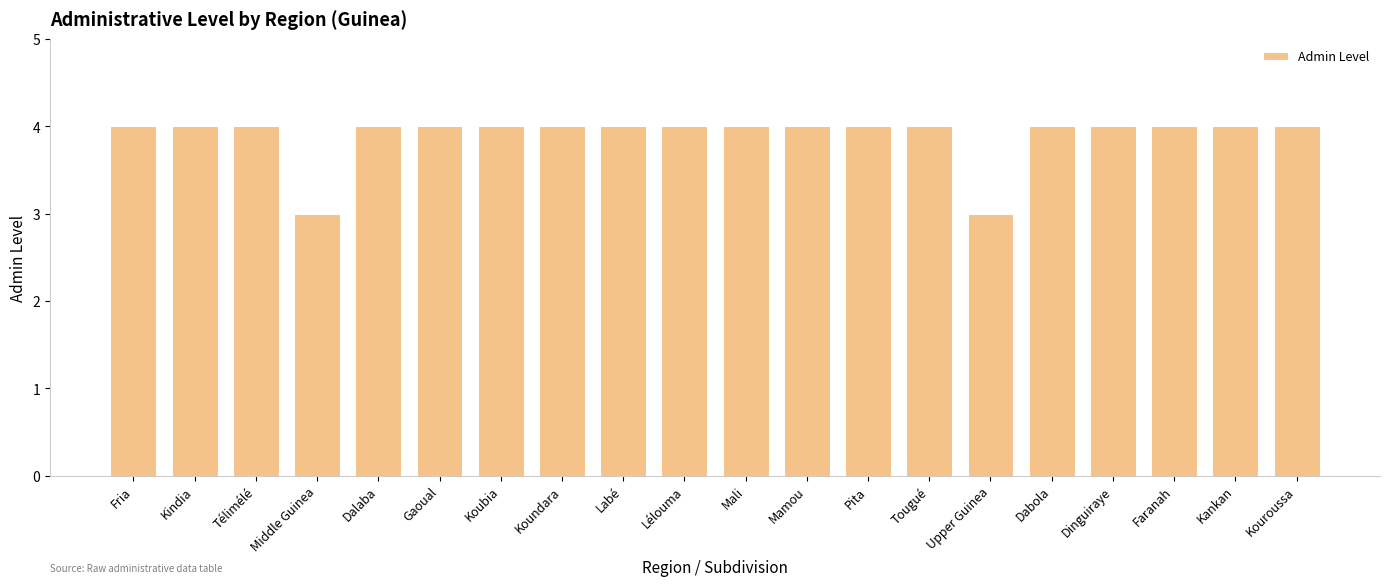

True or false: the data shows 4 at Kindia.

True